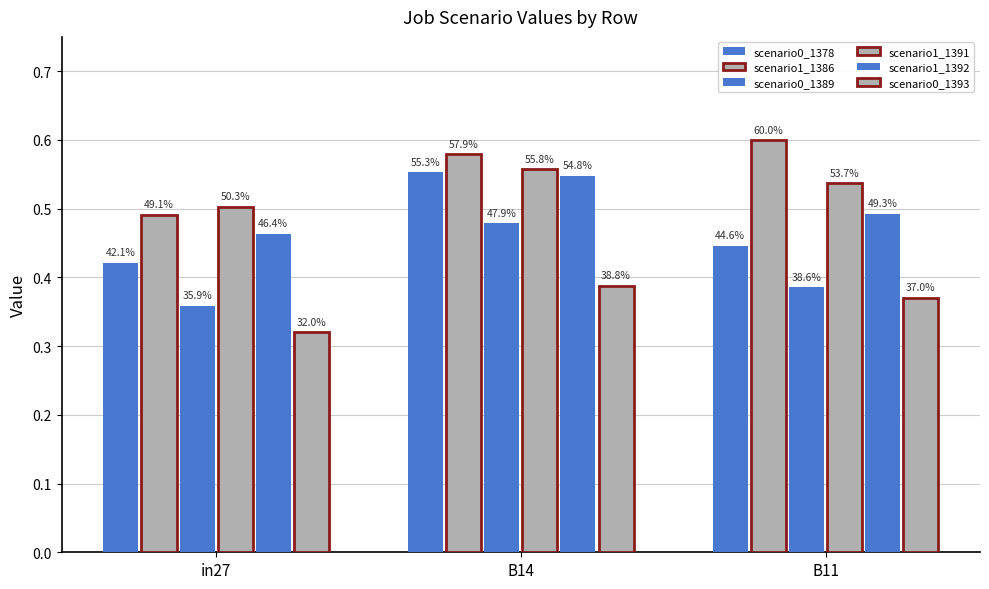

Are the bars horizontal?

No